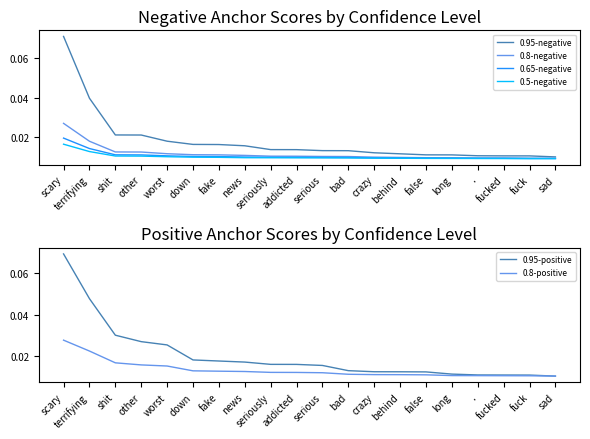

Does the chart have visible grid lines?

No